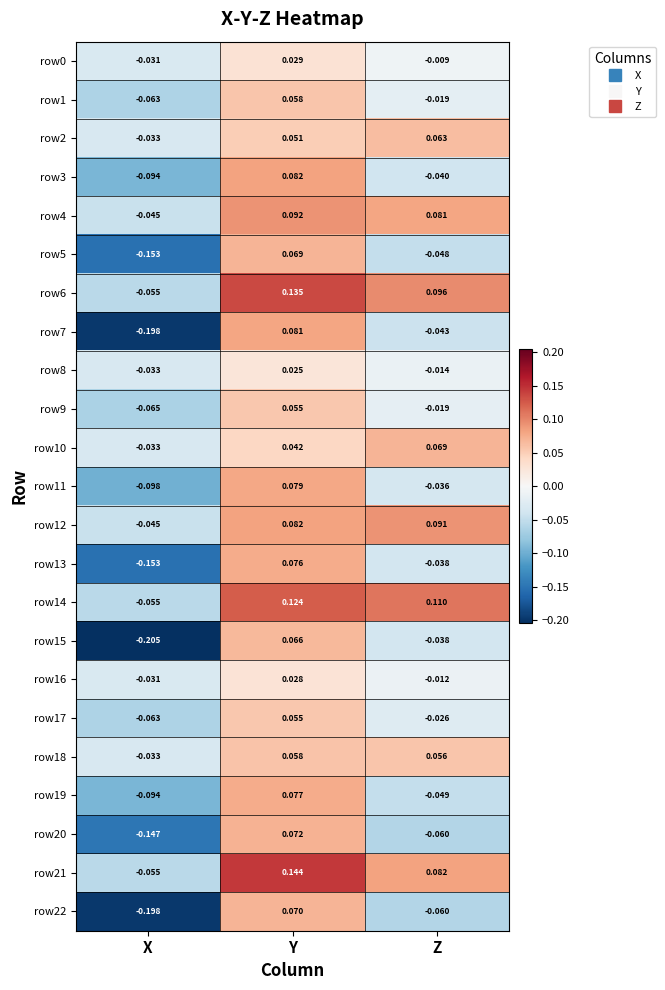

Which series has the largest range (max minus min)?

row7